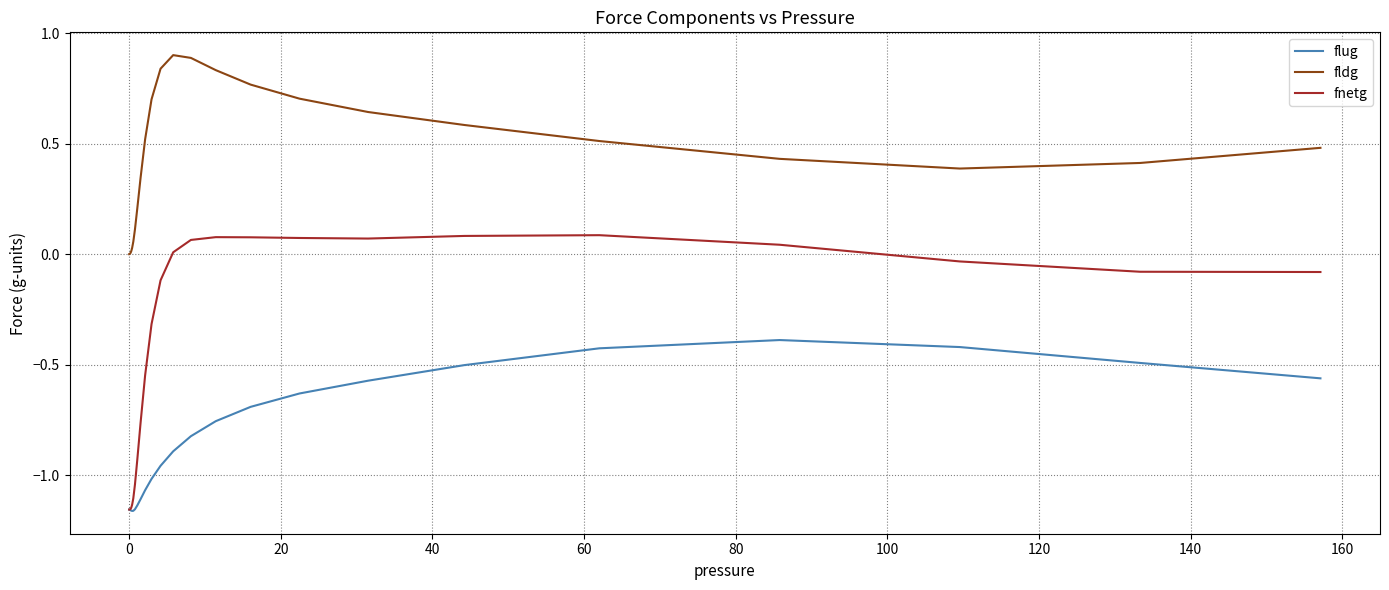

Which series has the widest spread of values?

fnetg